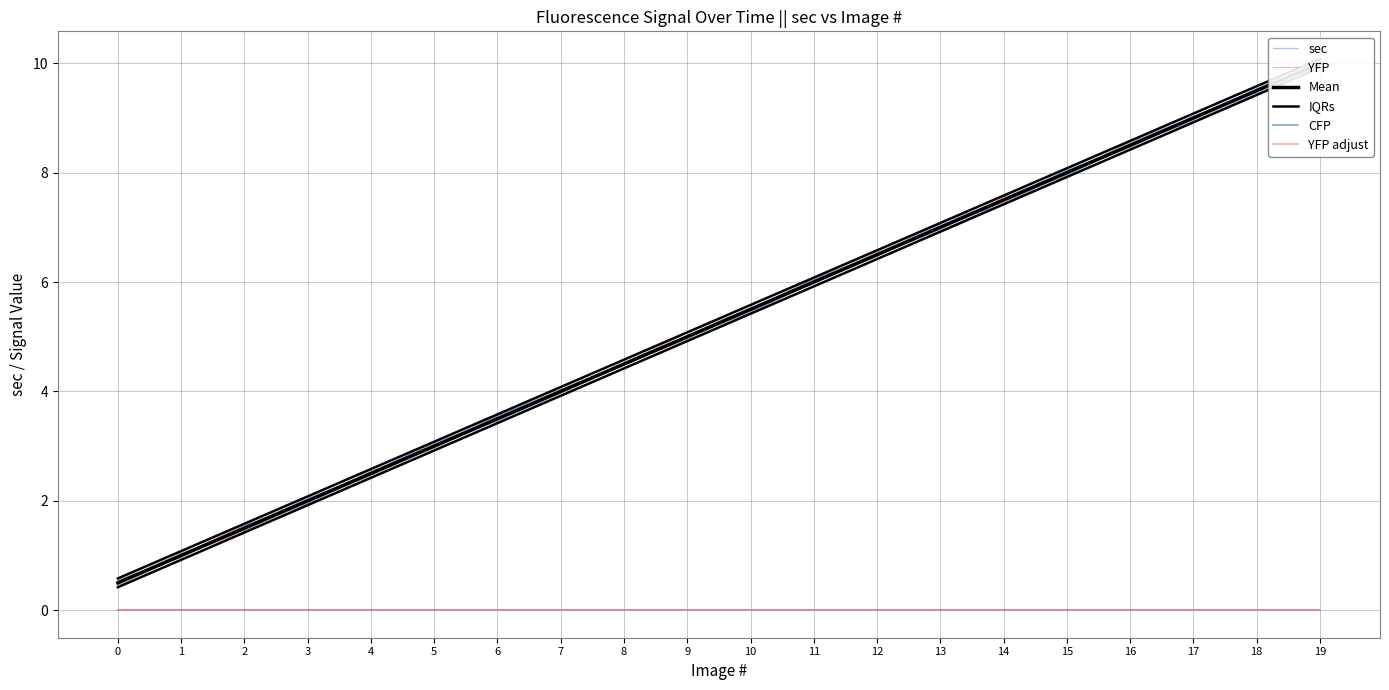

What is the value of the IQRs point at the 3rd from the left?

1.6